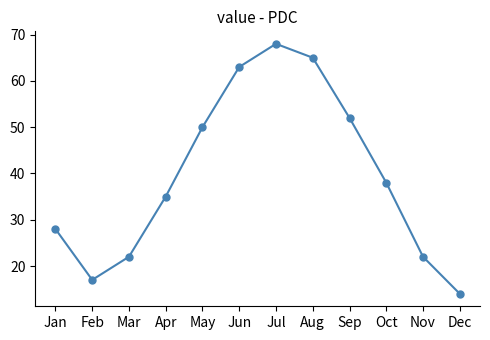

What is the difference between the second highest and minimum values?

51